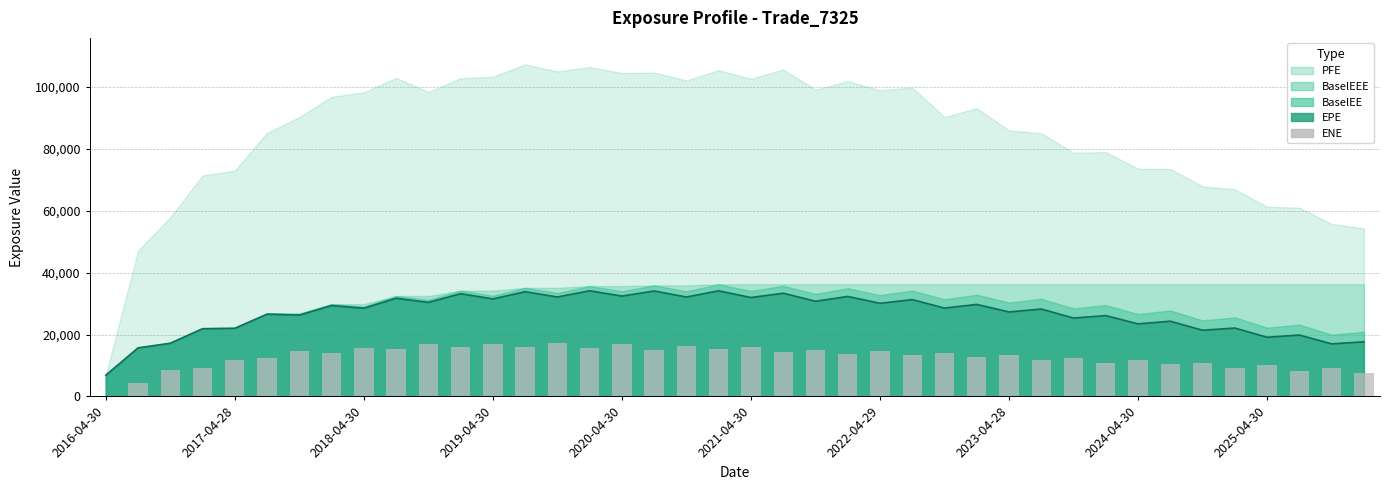

The value at 14 is 17179.2. True or false?

True